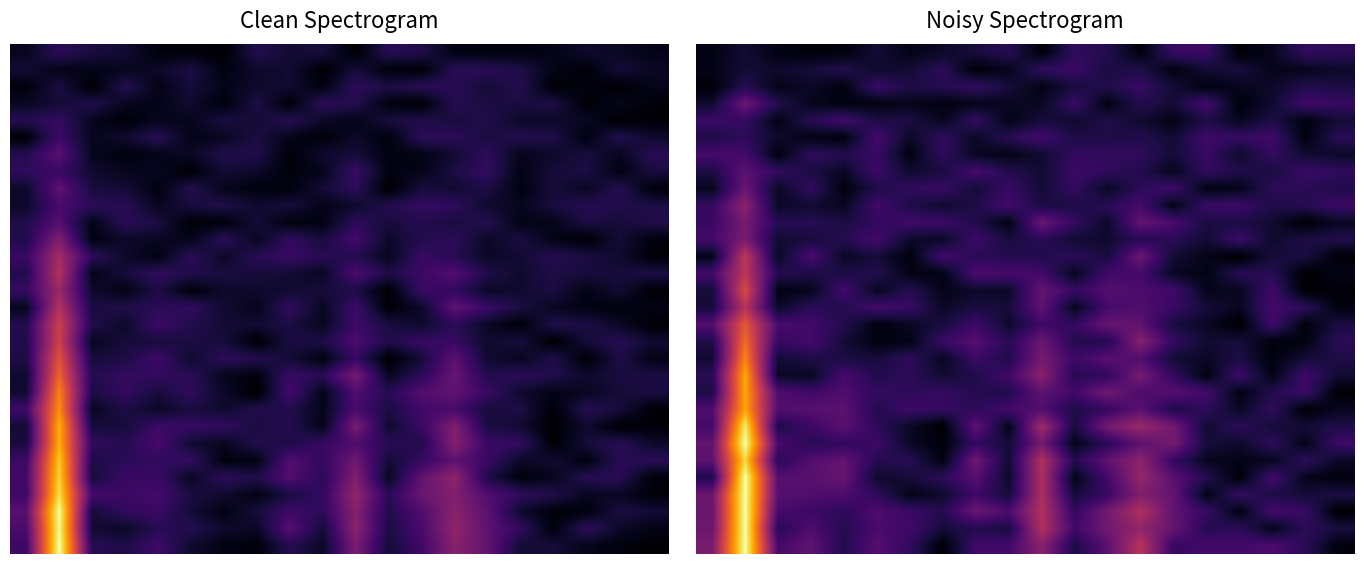

How many distinct data groups are displayed?

30